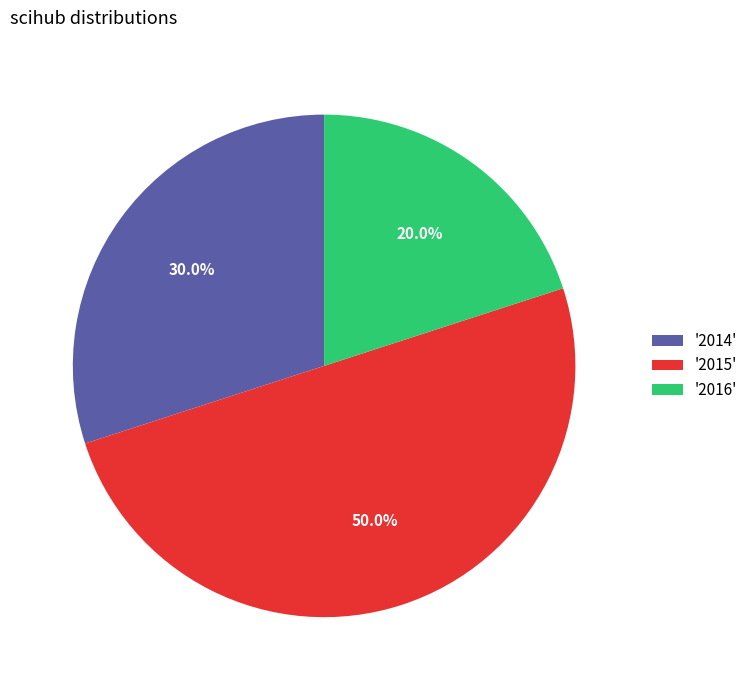

To the nearest percent, what is the difference between the largest and smallest slice percentages?

30%